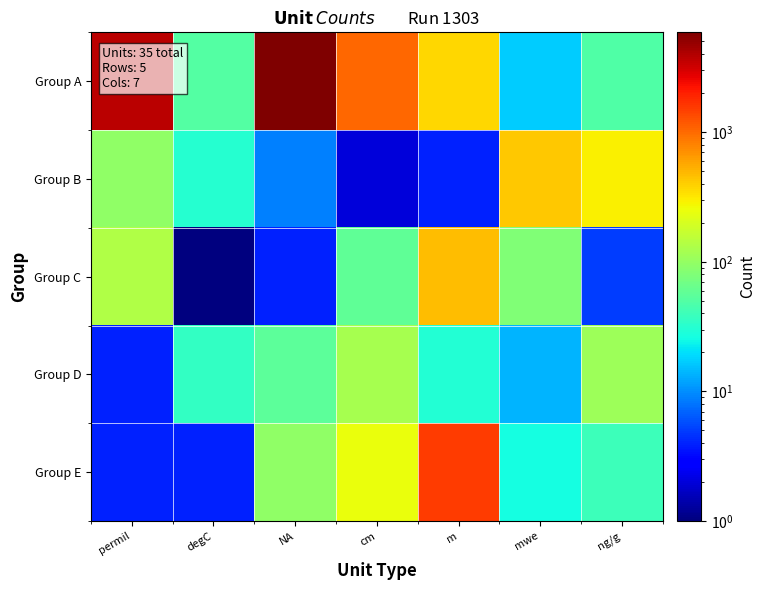

Reading left to right, list all the values displayed in this chart.

Group A: permil=3680	degC=50	NA=5876	cm=1027	m=370	mwe=17	ng/g=48
Group B: permil=95	degC=31	NA=9	cm=2	m=4	mwe=431	ng/g=291
Group C: permil=132	degC=1	NA=4	cm=58	m=472	mwe=81	ng/g=5
Group D: permil=4	degC=36	NA=56	cm=123	m=30	mwe=14	ng/g=108
Group E: permil=4	degC=4	NA=96	cm=250	m=1524	mwe=26	ng/g=39